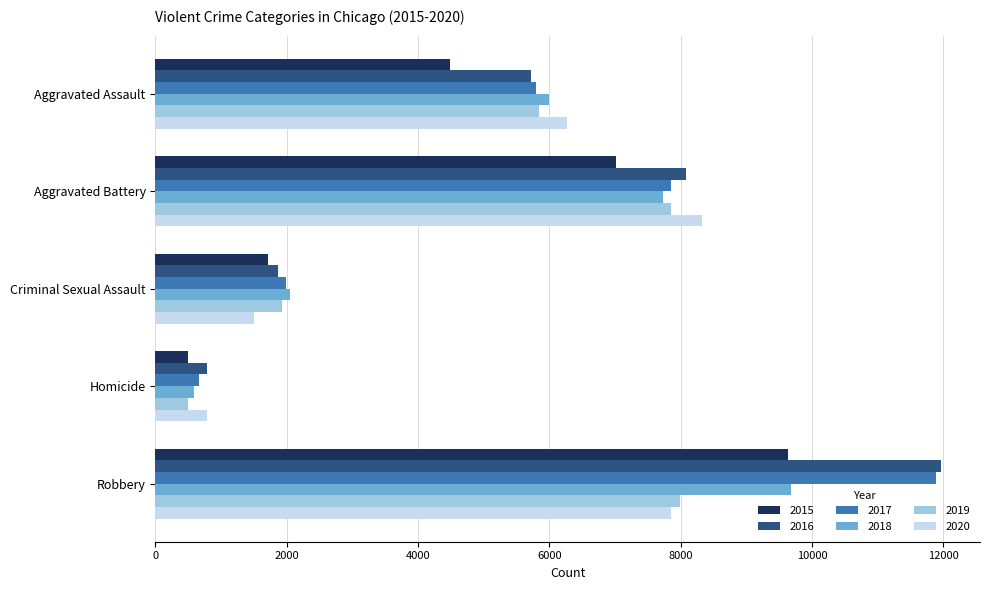

Count the number of data series in this chart.

6